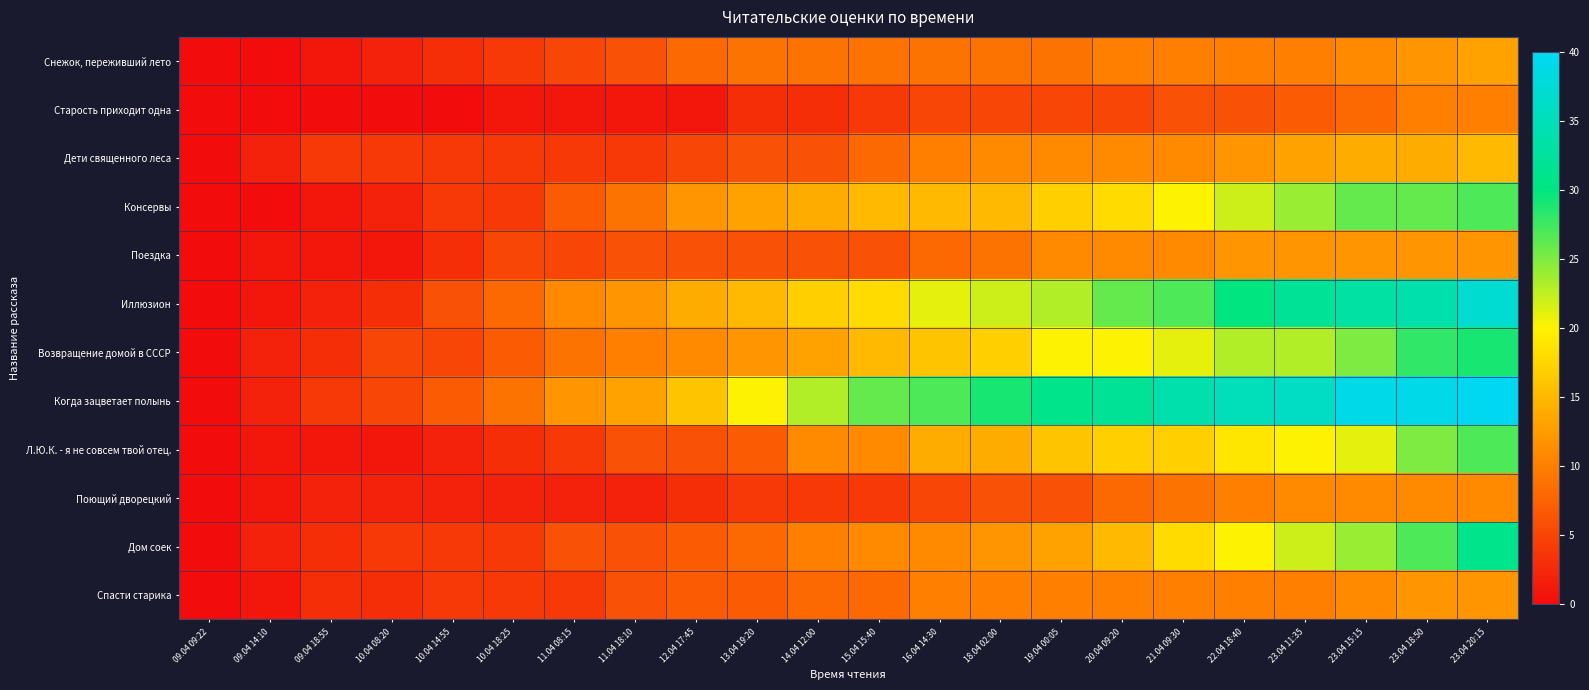

At how many categories does at least one series exceed 6?

18